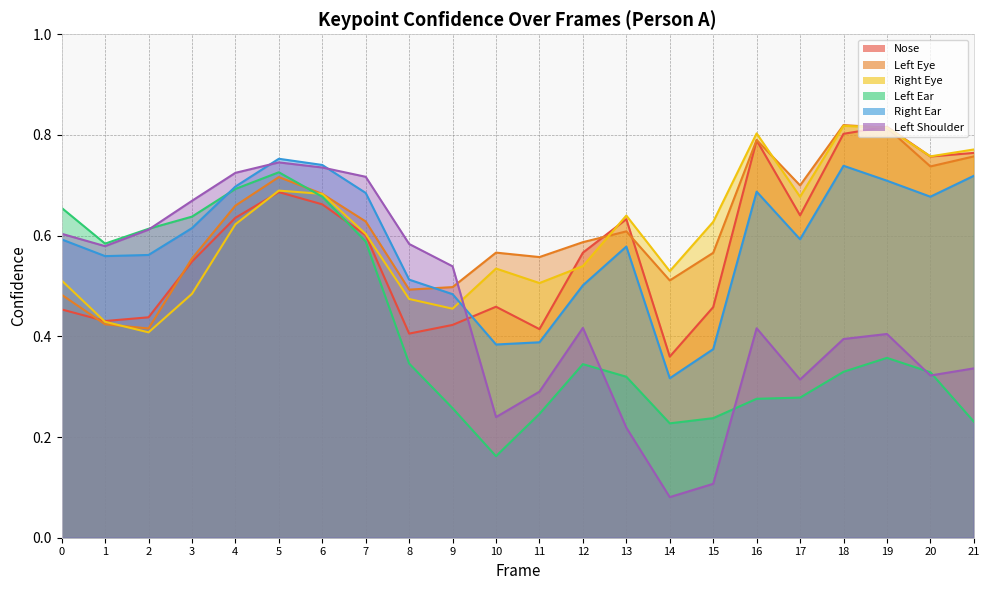

Rank the categories by a_nose_confidence value from highest to lowest.

19, 18, 16, 21, 20, 5, 6, 17, 4, 13, 7, 12, 3, 10, 15, 0, 2, 1, 9, 11, 8, 14